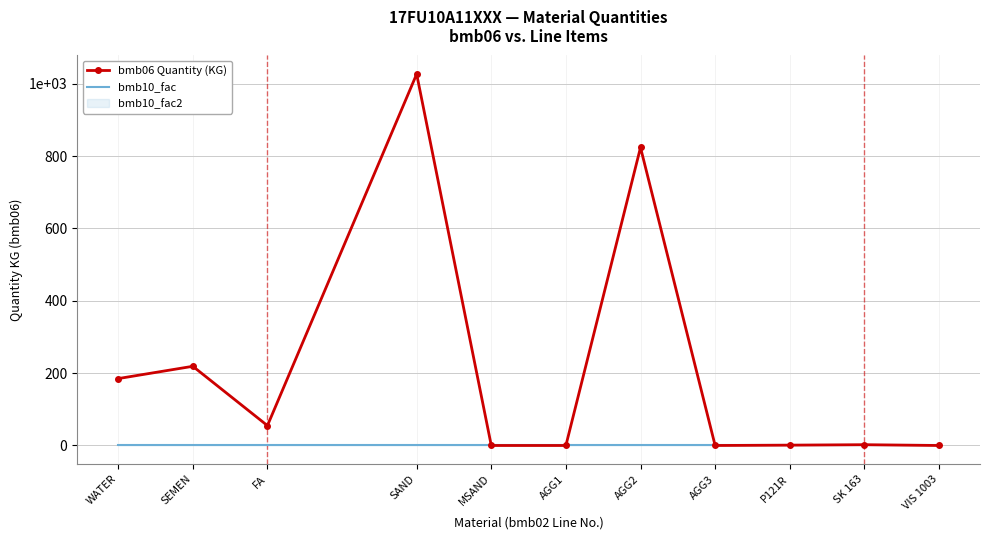

True or false: bmb06 Quantity (KG) has a value of 1027.0 at SAND.

True